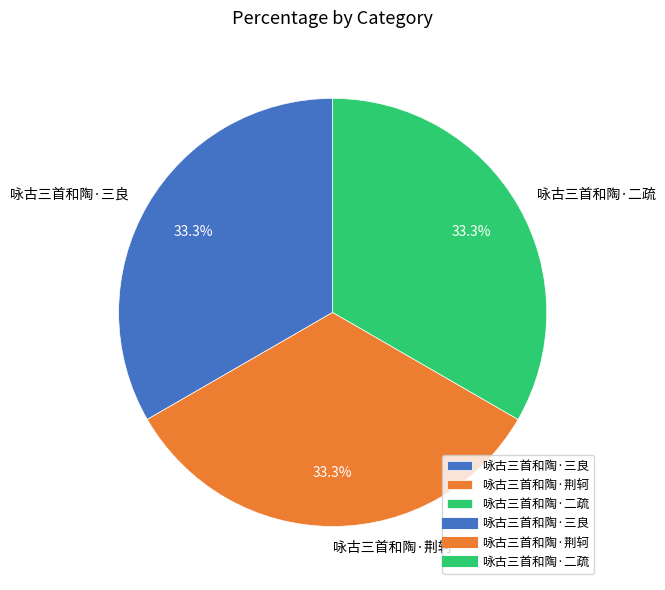

To the nearest percent, what is the average slice percentage?

33%